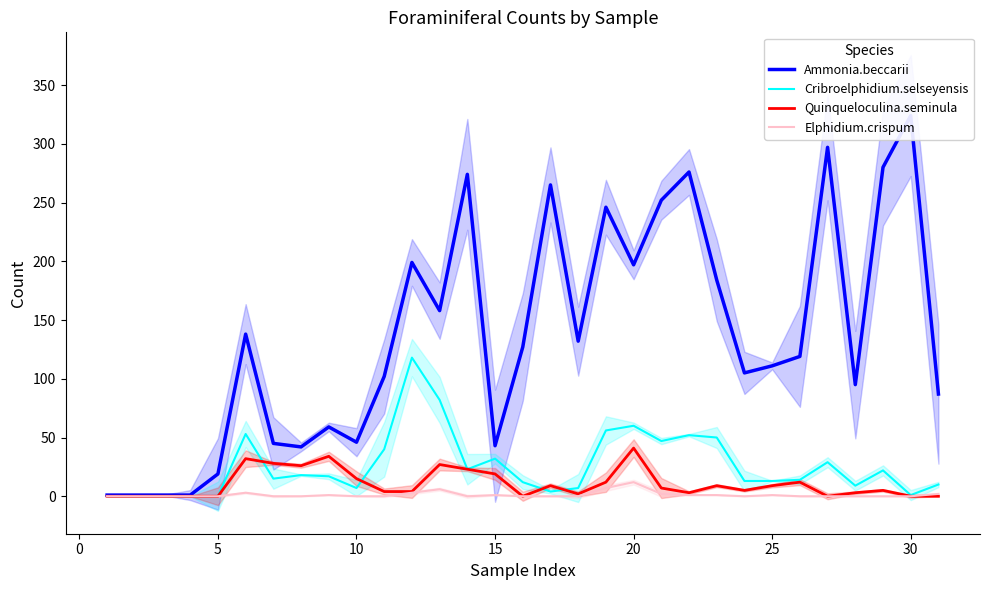

How many data points does each series have?

31